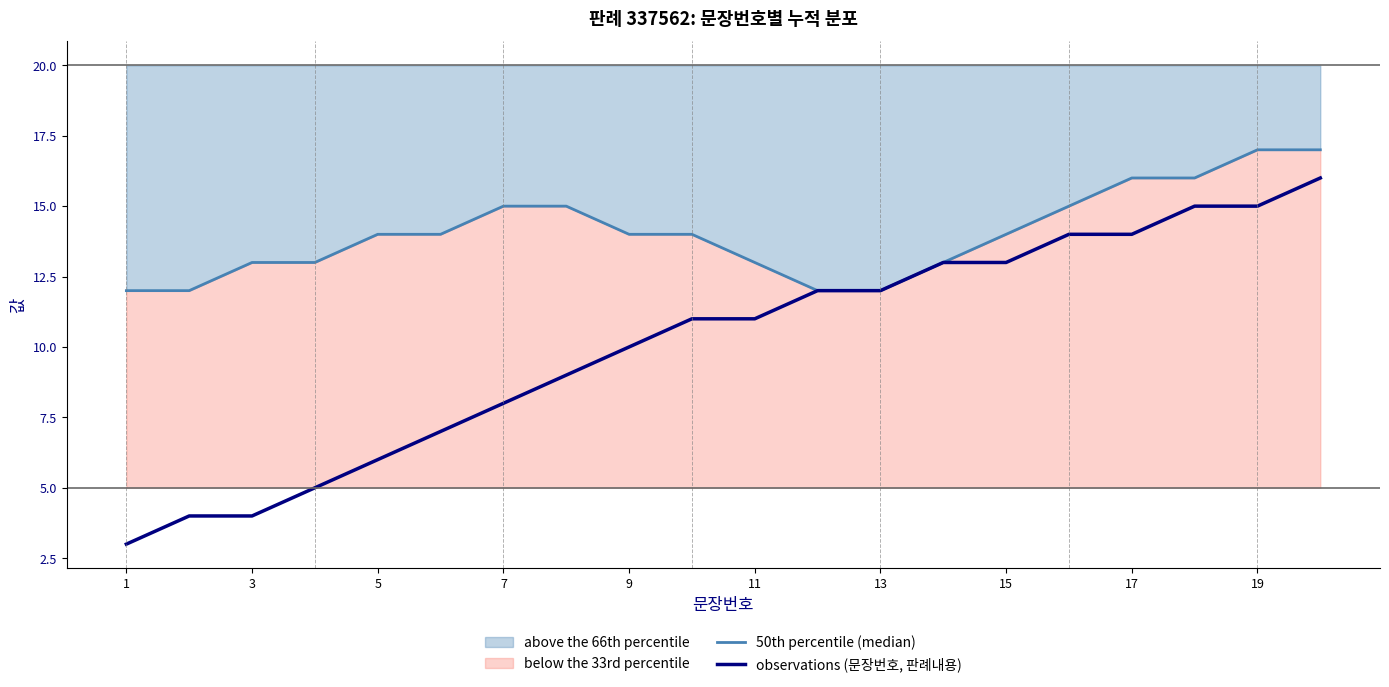

How many lines are shown in the chart?

2